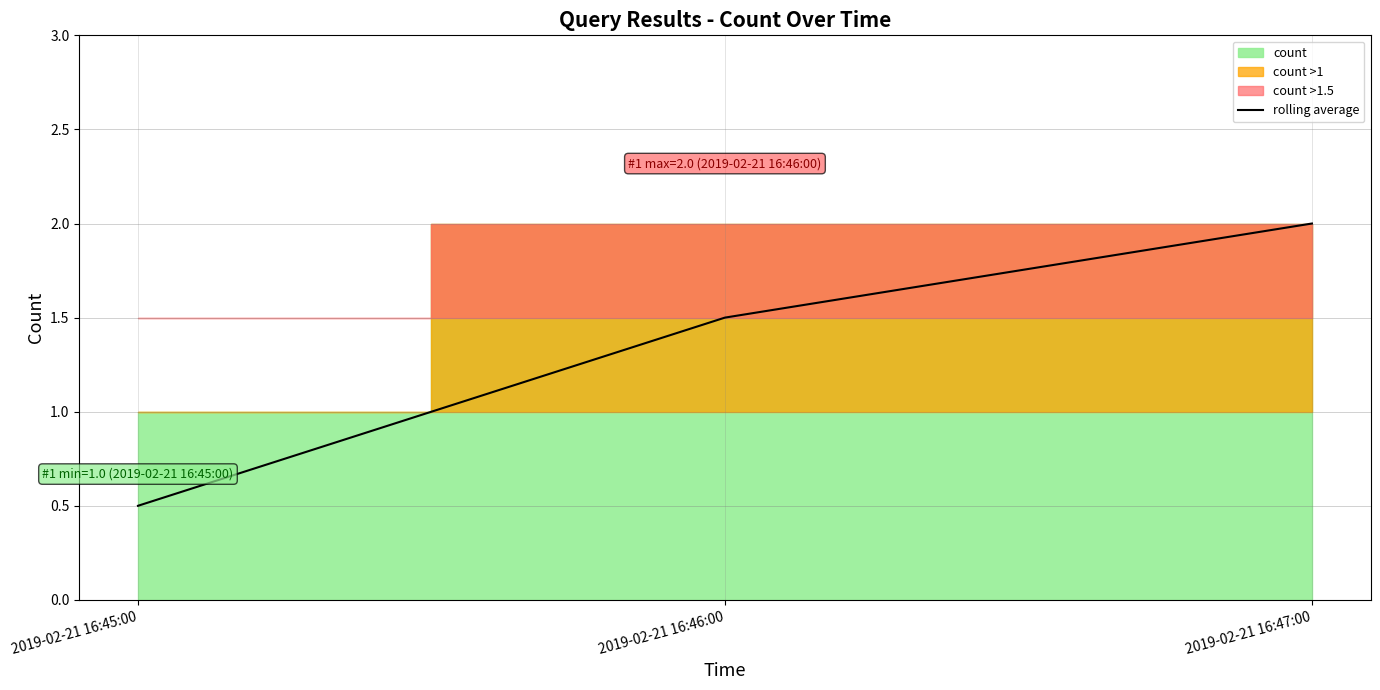

Does the chart display data point markers on the line(s)?

No